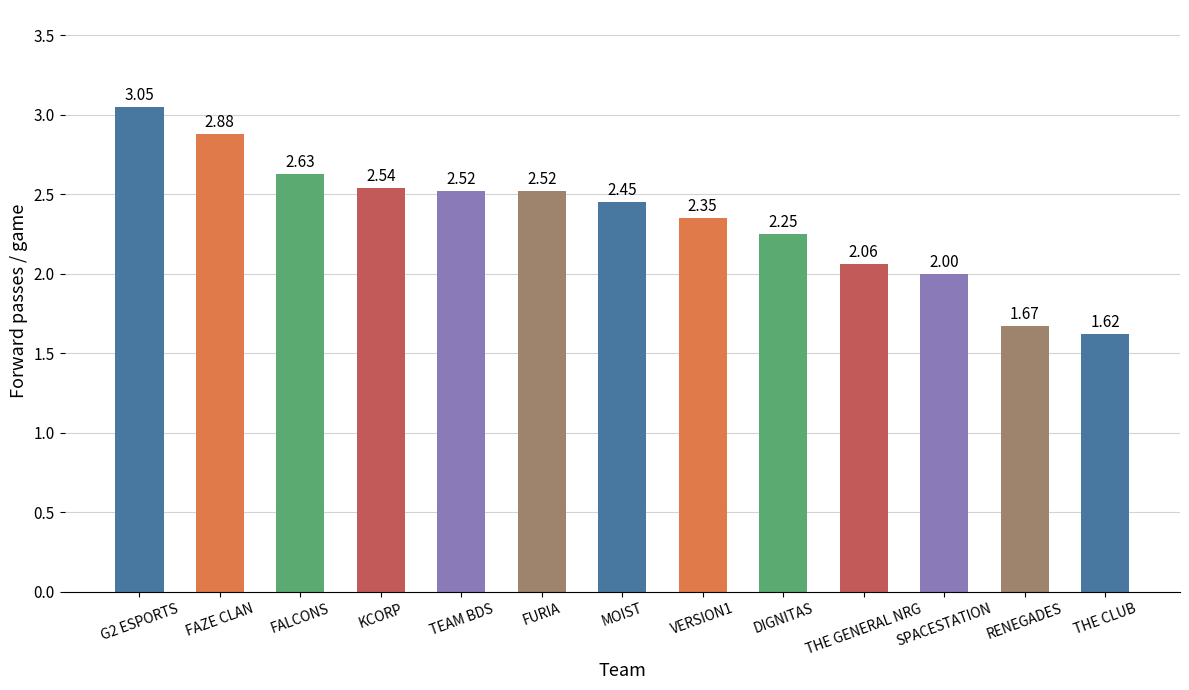

Between THE GENERAL NRG and THE CLUB, which is larger?

THE GENERAL NRG